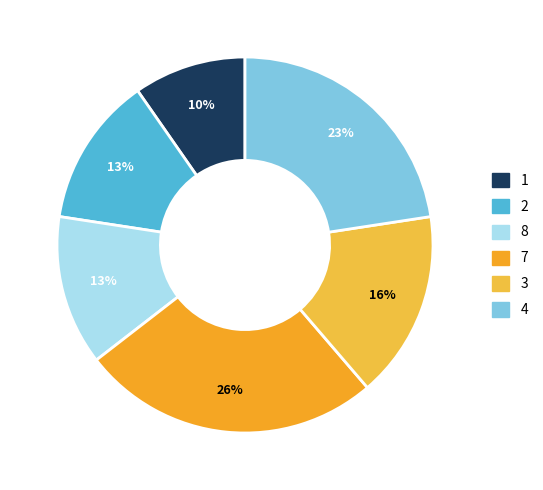

Which category has the smallest portion of the pie?

1